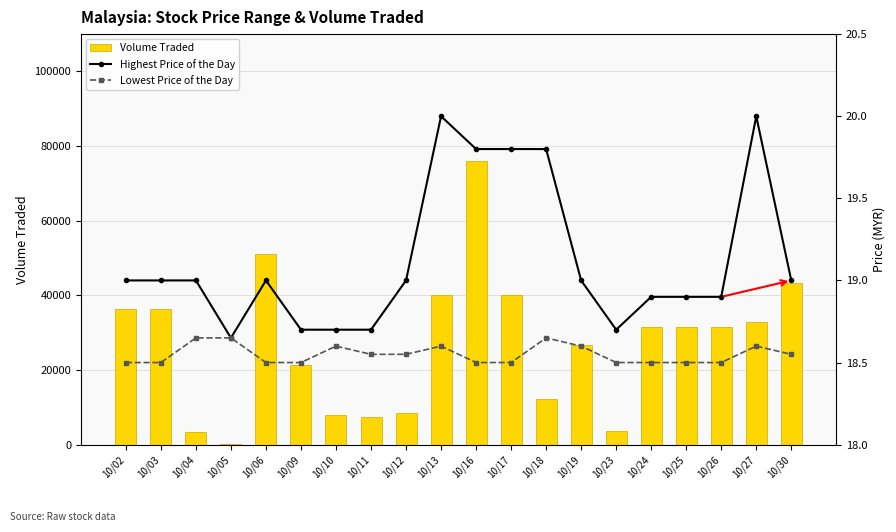

What value does the Volume Traded series have at 10/27?

32900